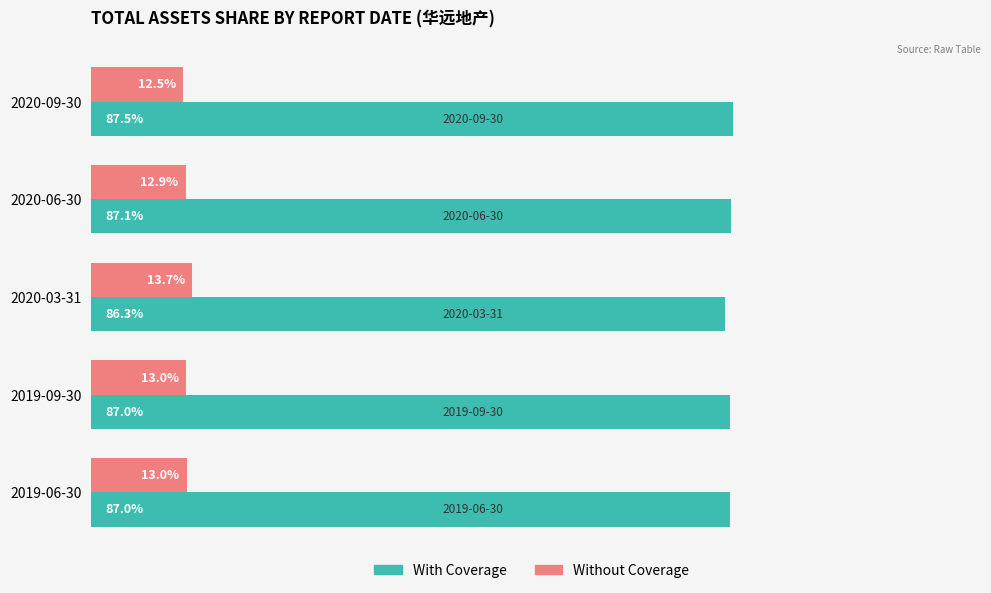

List the series in order of their overall mean, highest first.

With Coverage, Without Coverage